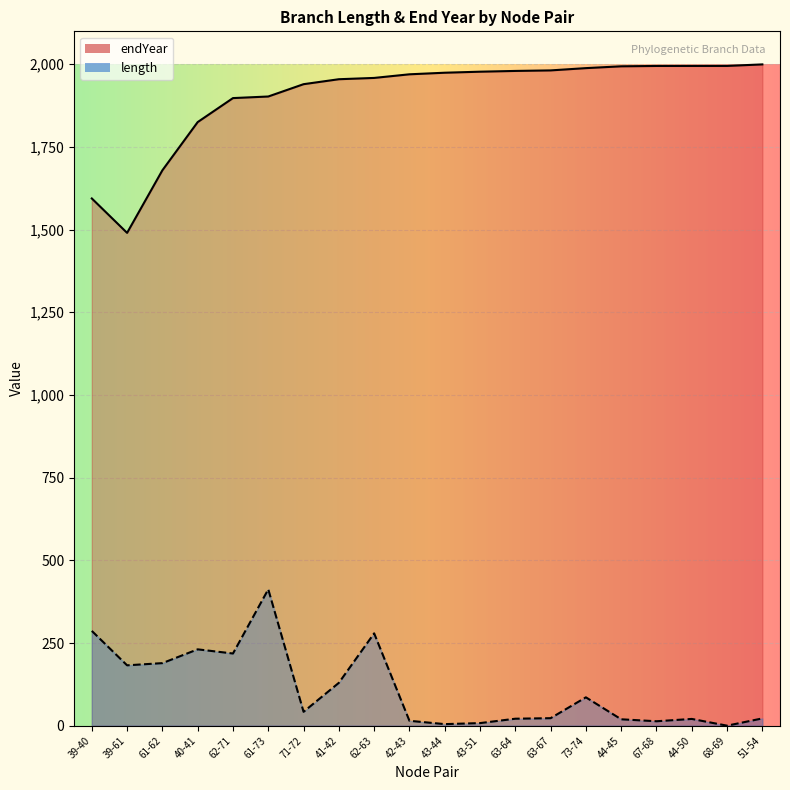

Rank the series by their maximum value, from highest to lowest.

endYear, length